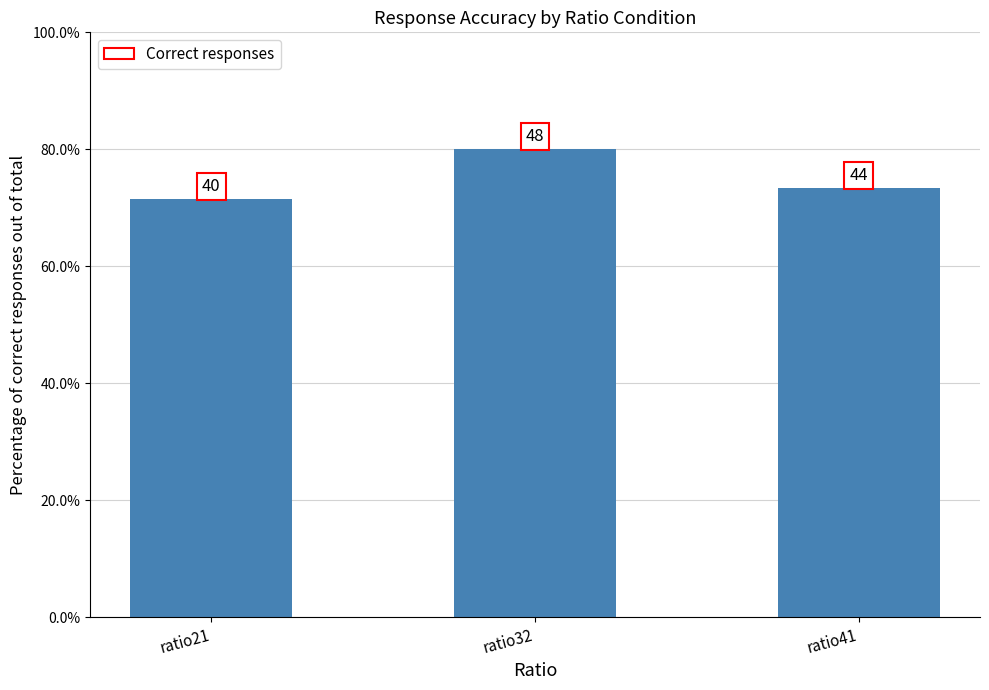

Which has a higher value, ratio41 or ratio21?

ratio41